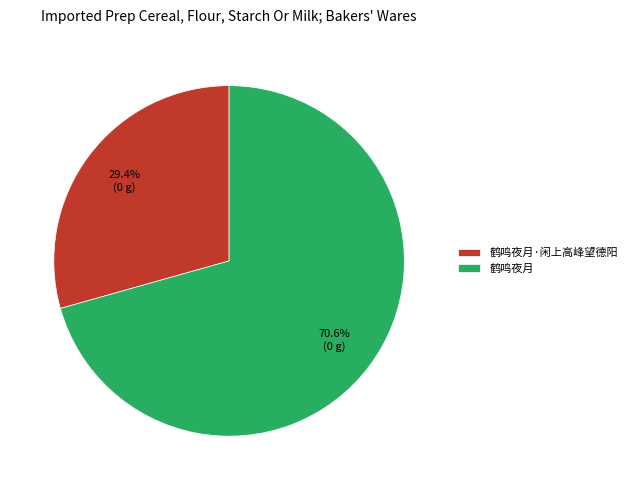

What percentage do 鹤鸣夜月·闲上高峰望德阳 and 鹤鸣夜月 together represent?

100.0%